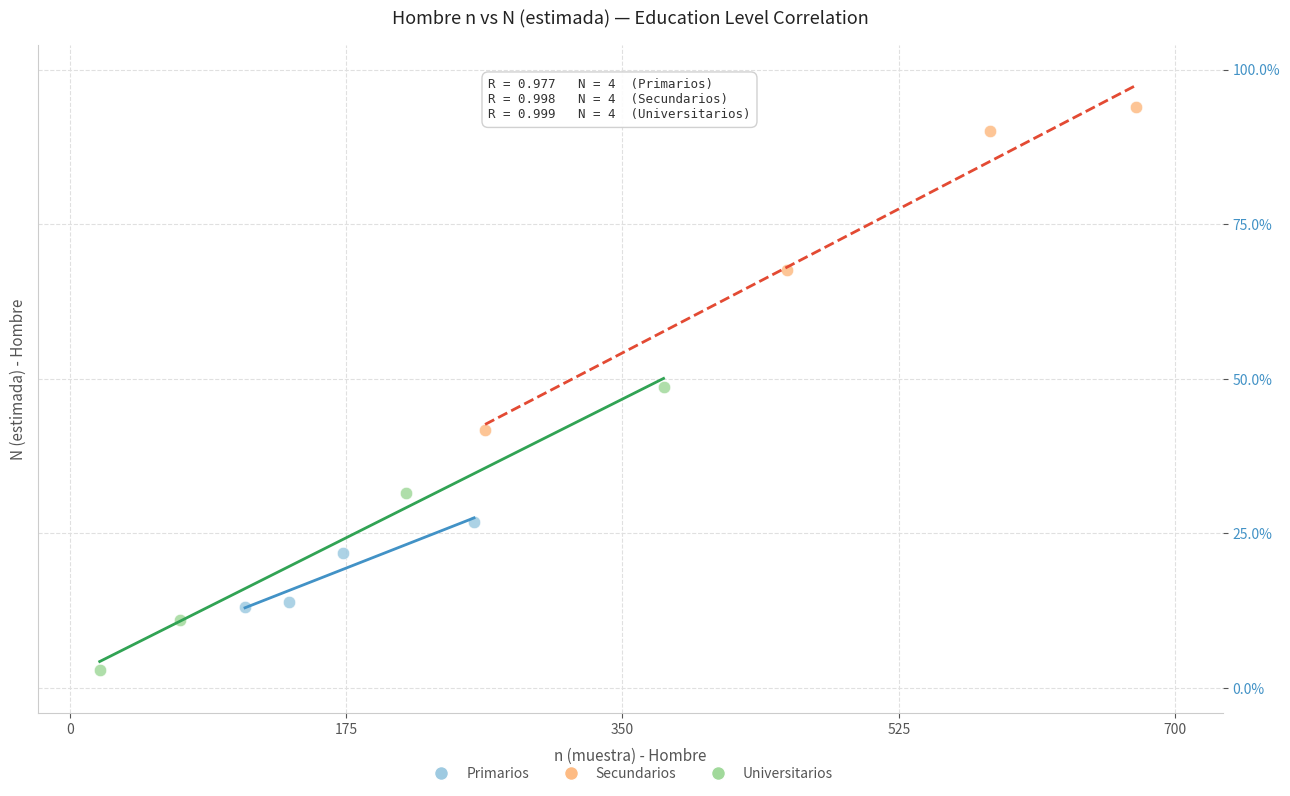

What are all the series names shown in the legend?

Primarios, Secundarios, Universitarios